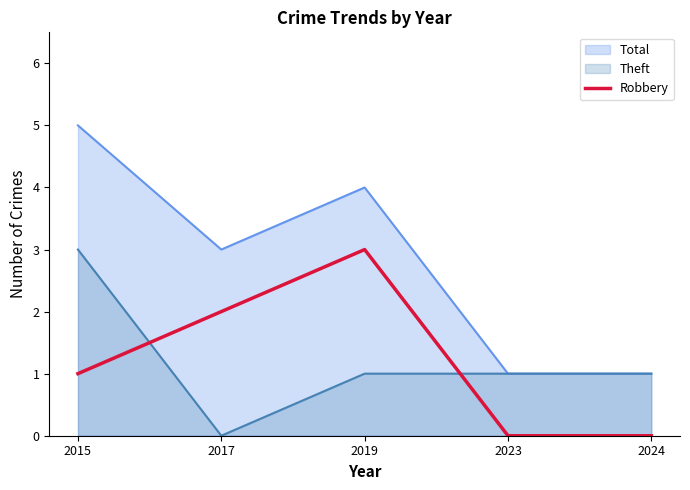

Reading left to right, extract all data points from this chart.

1	2	3	0	0